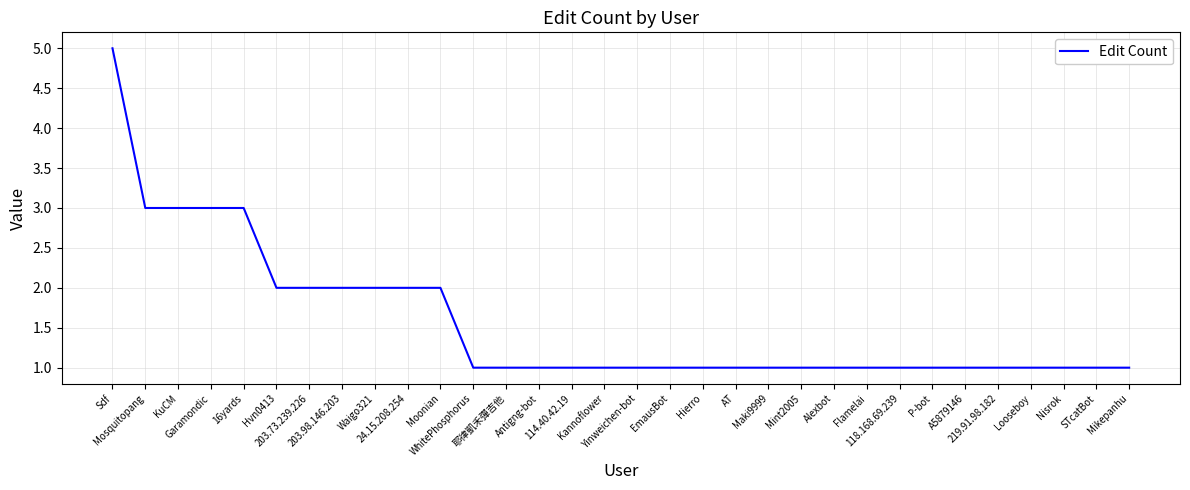

What is the greatest value displayed?

5